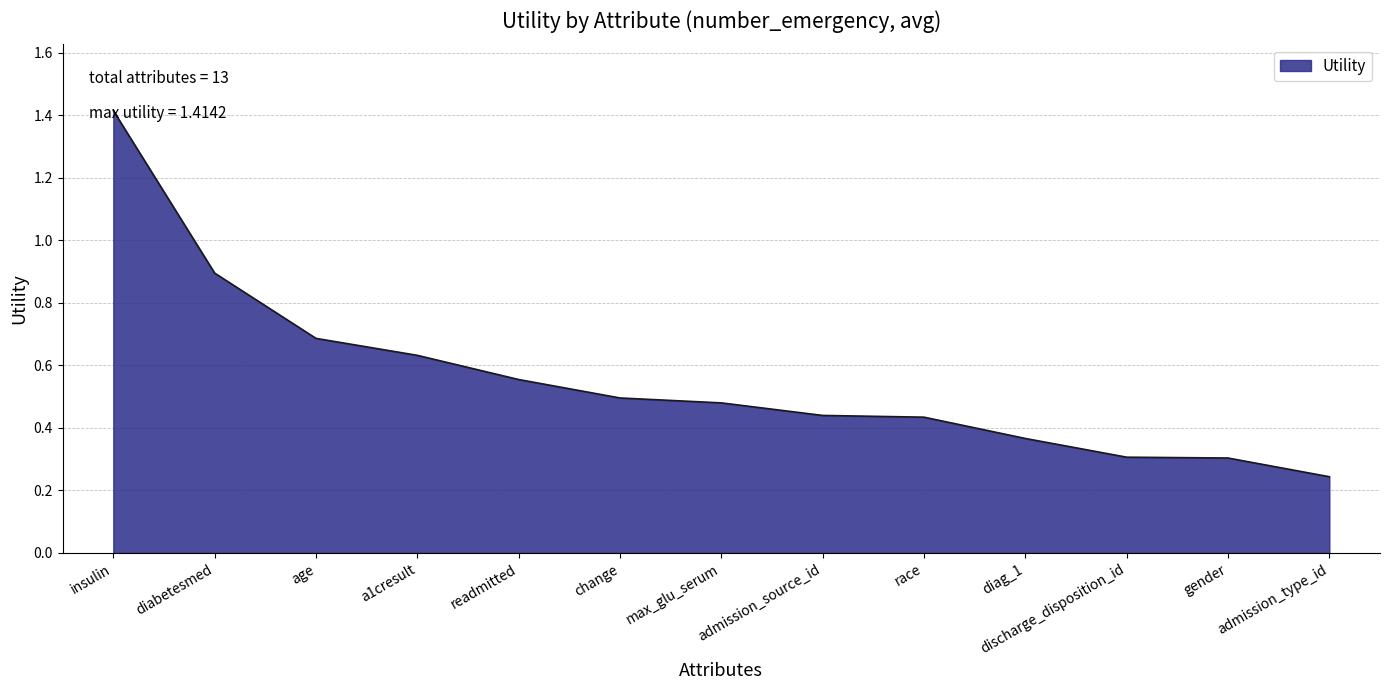

Which label corresponds to the smallest value in the chart?

admission_type_id